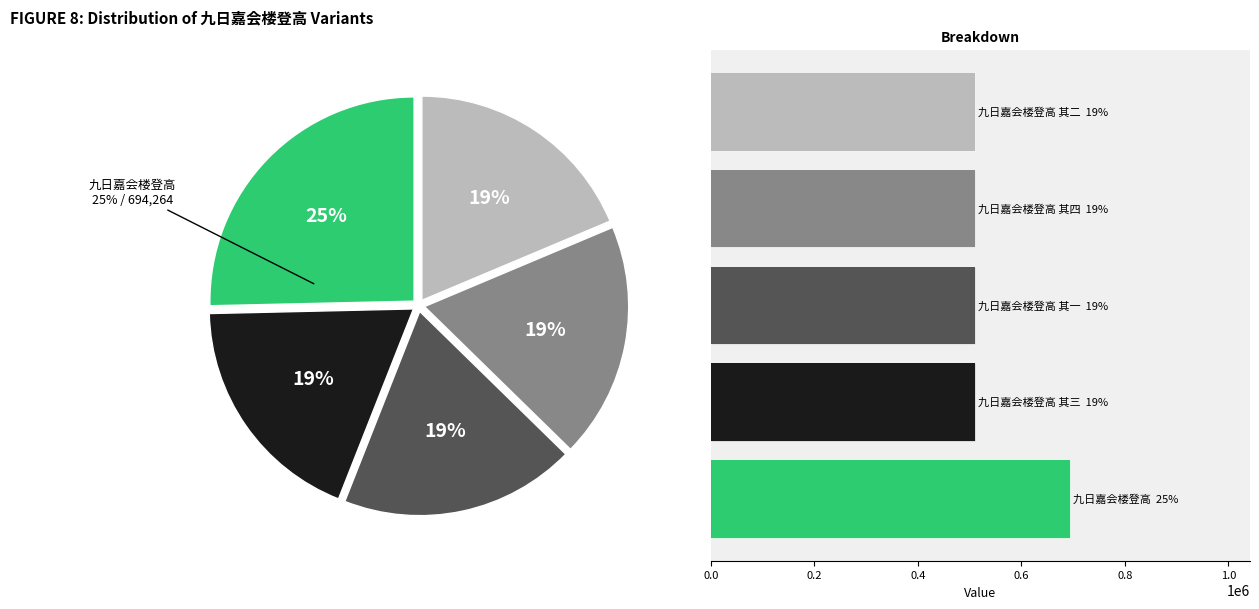

Is the sum of 九日嘉会楼登高 and 九日嘉会楼登高 其二 greater than half?

No